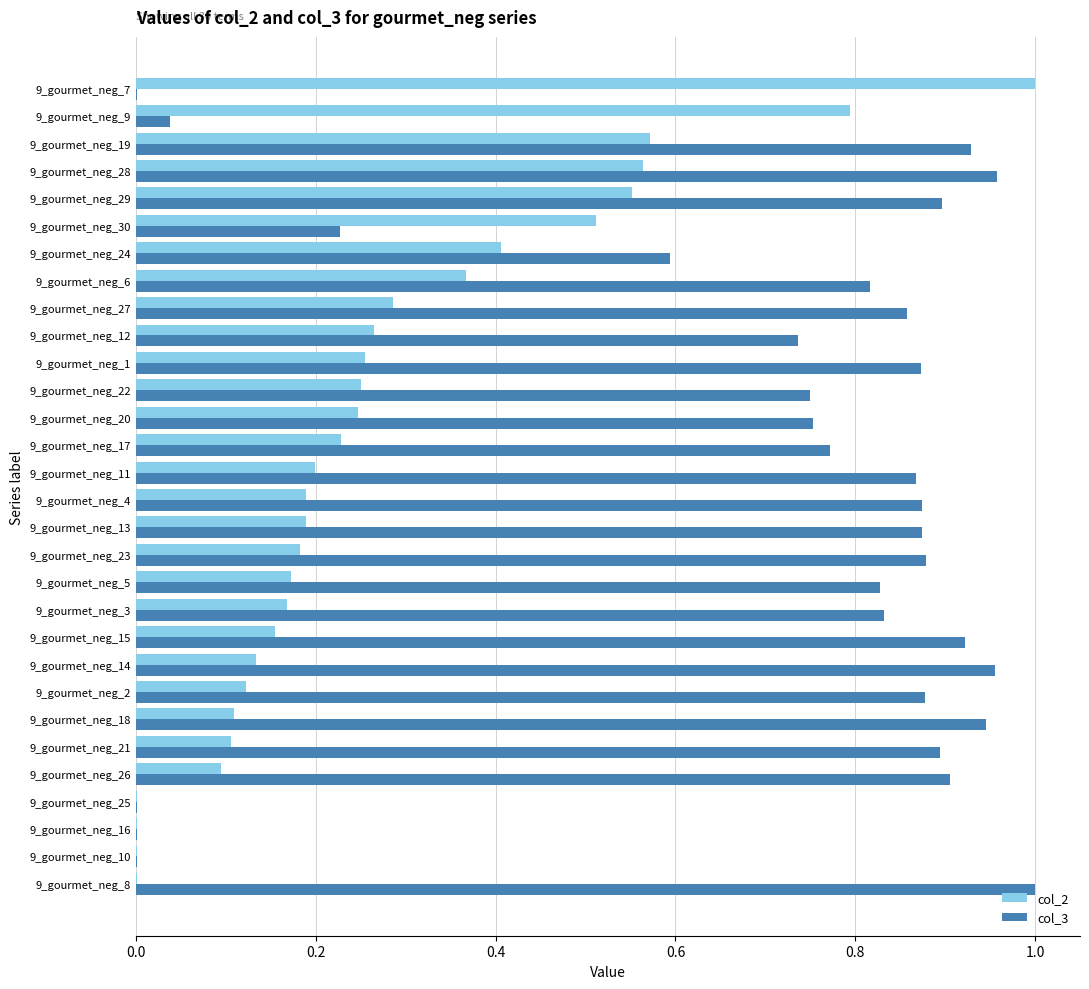

What is the total value across all series at 9_gourmet_neg_4?

1.1